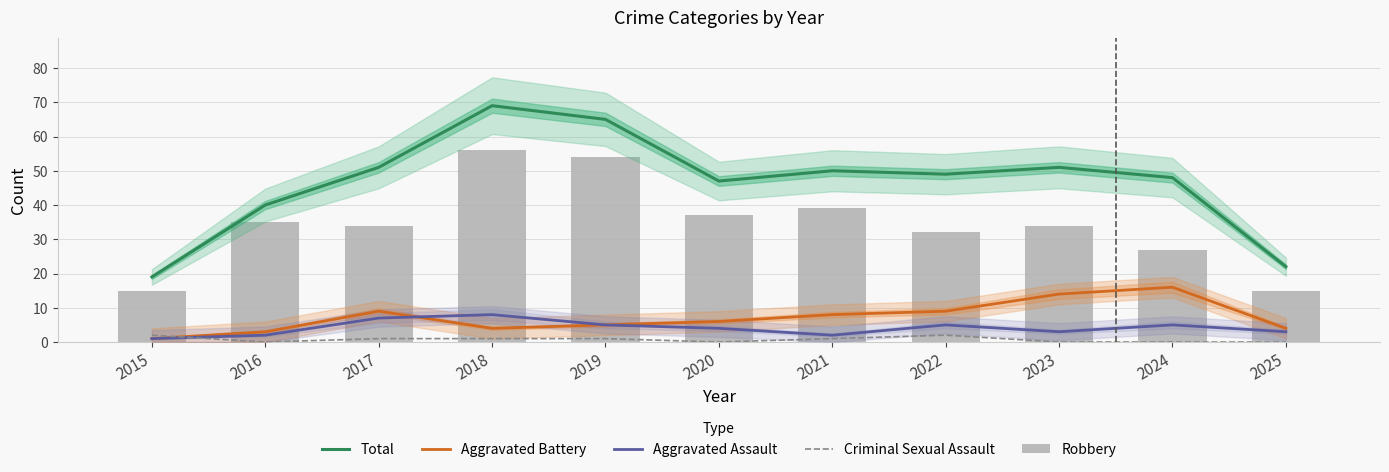

What is the total value across all series at 2025?

44